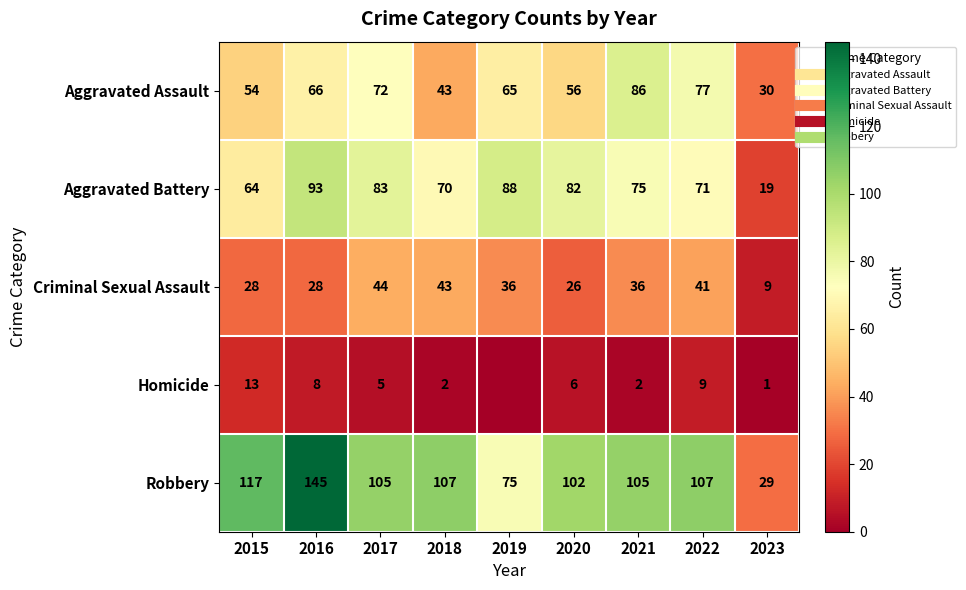

What is the spread (max minus min) of values at 2016?

137